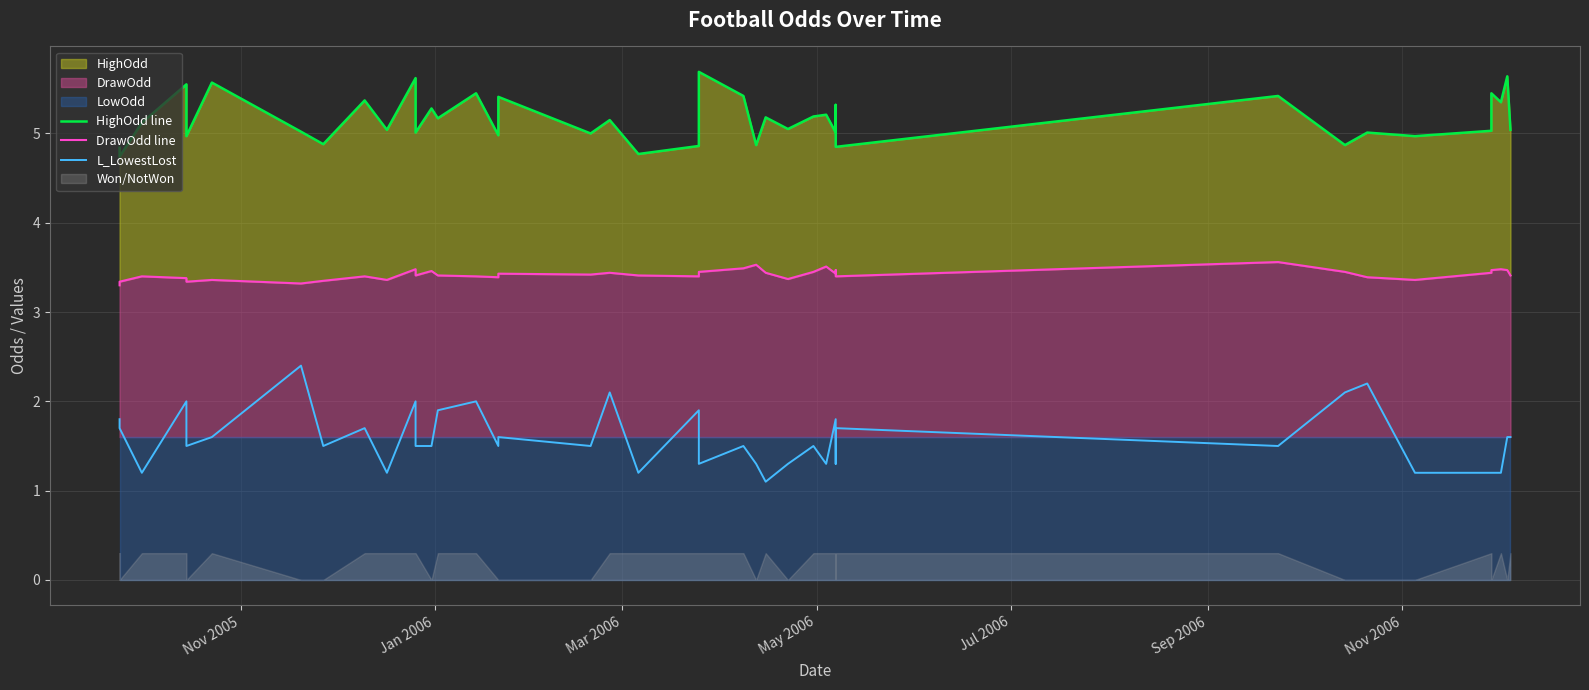

Which series has the largest total across all categories?

HighOdd line